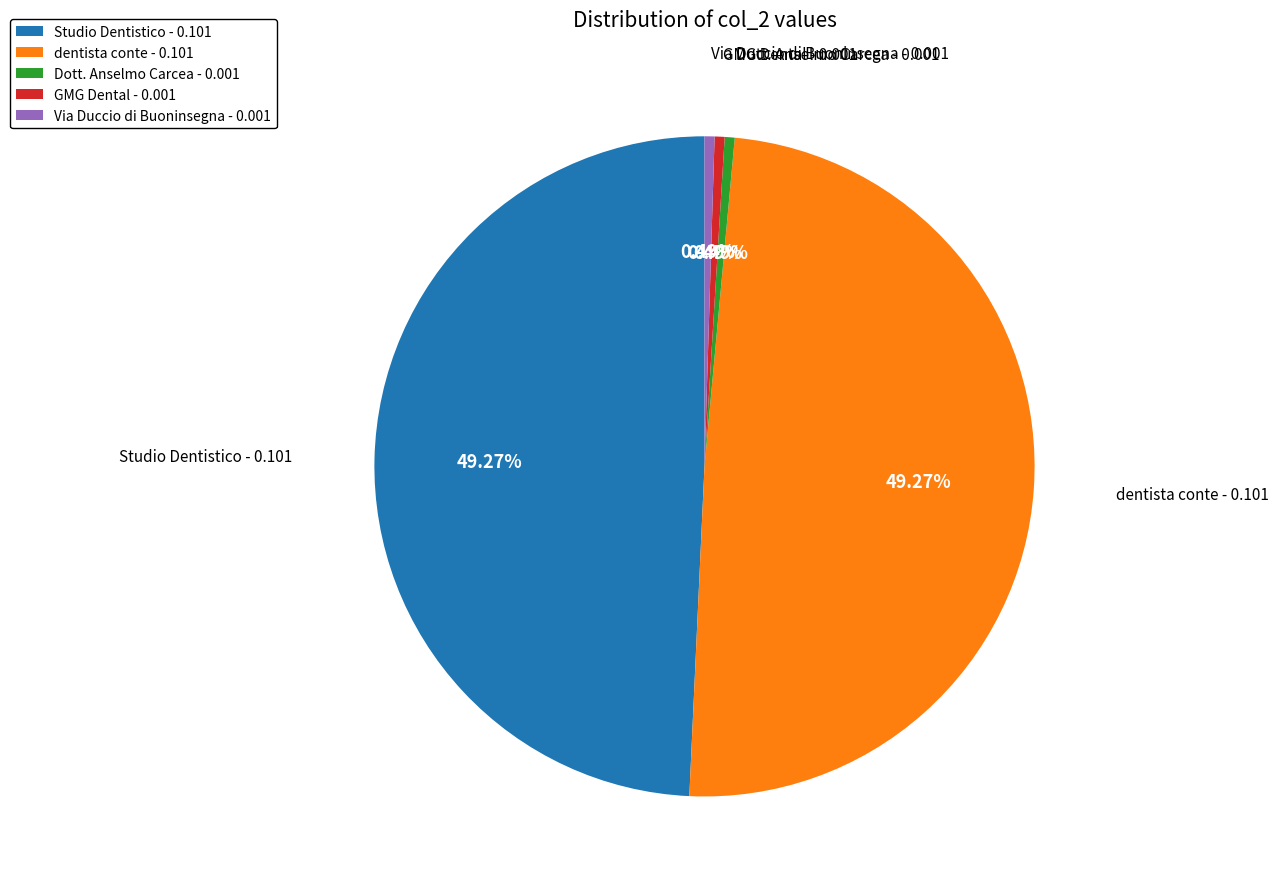

Between dentista conte - 0.101 and GMG Dental - 0.001, which is larger?

dentista conte - 0.101